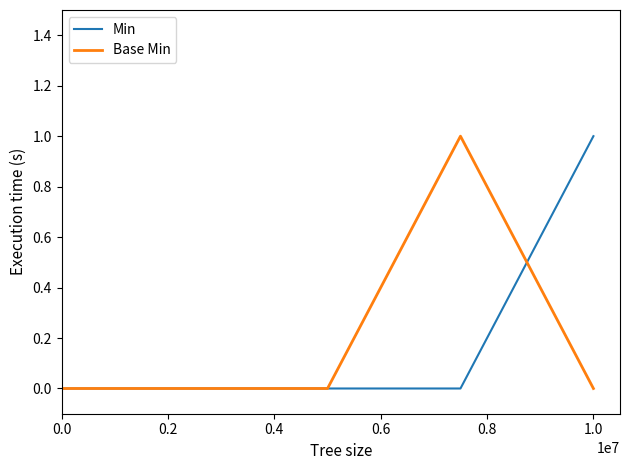

What are all the series names shown in the legend?

Min, Base Min